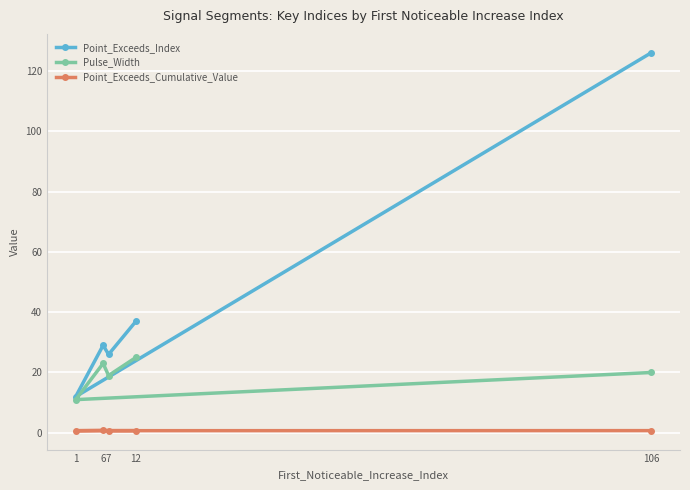

Between 1 and 6, which series saw the biggest shift?

Point_Exceeds_Index